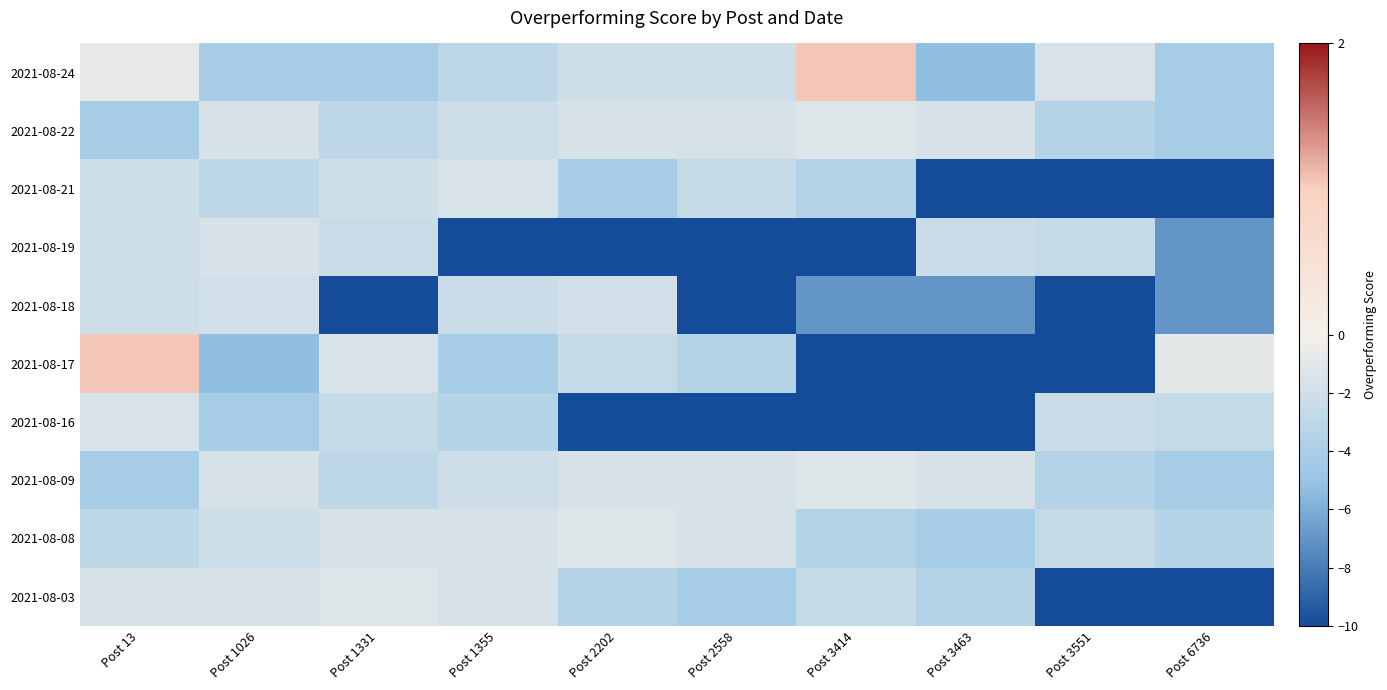

Which has a higher value, Post 13 or Post 3463?

Post 13